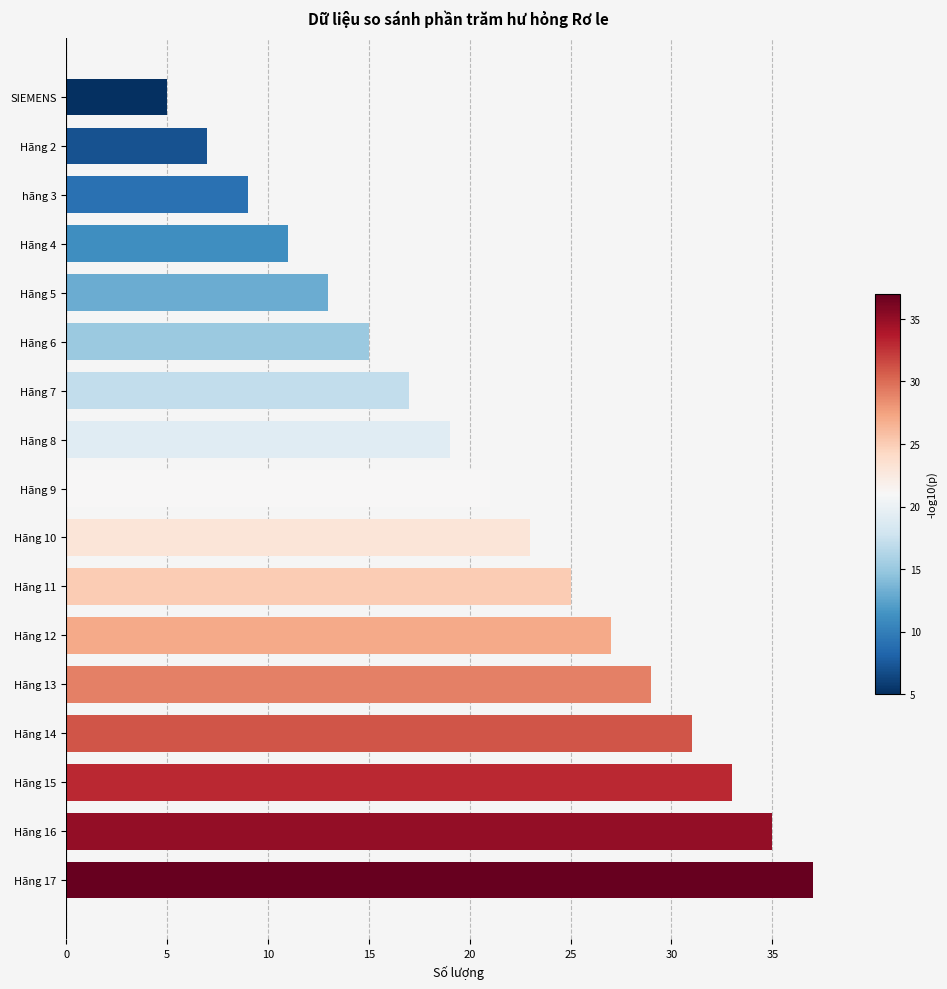

Rank the categories by value from lowest to highest.

SIEMENS, Hãng 2, hãng 3, Hãng 4, Hãng 5, Hãng 6, Hãng 7, Hãng 8, Hãng 9, Hãng 10, Hãng 11, Hãng 12, Hãng 13, Hãng 14, Hãng 15, Hãng 16, Hãng 17